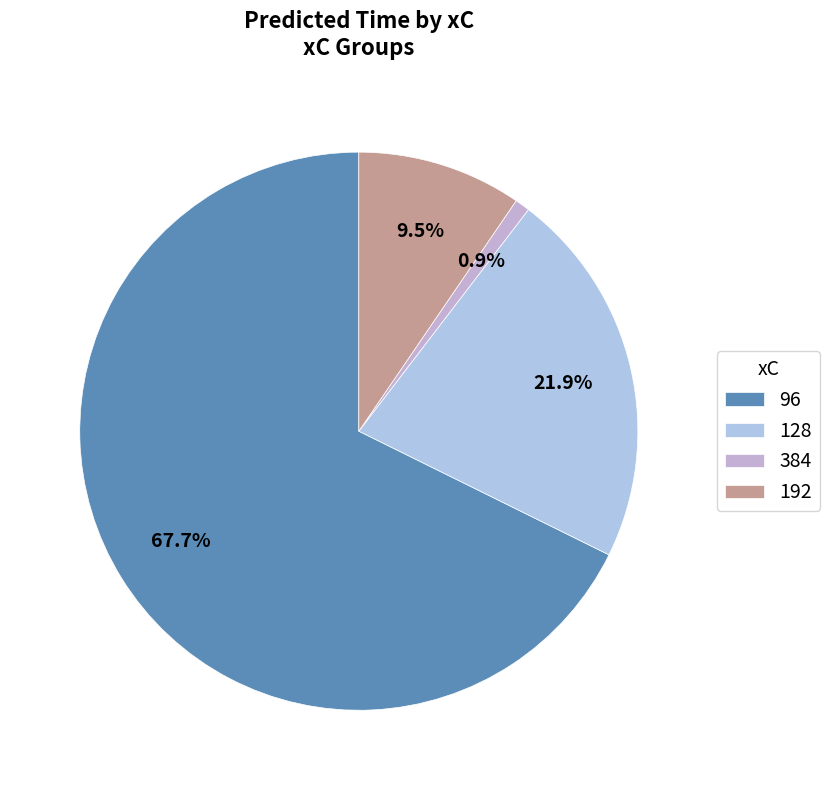

How many segments does this pie chart have?

4